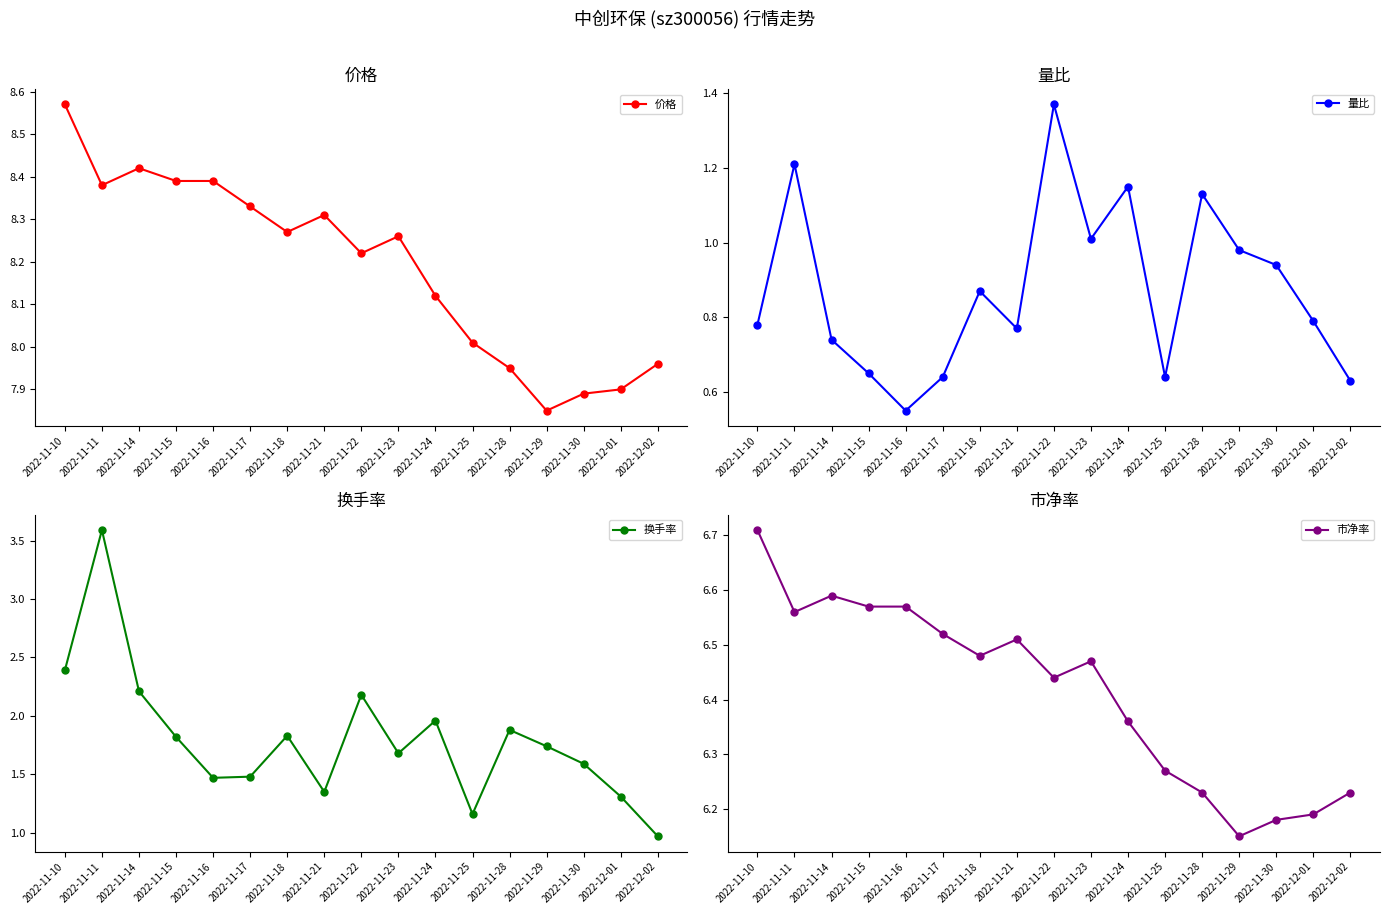

List the series in order of their peak value, lowest first.

量比, 换手率, 市净率, 价格